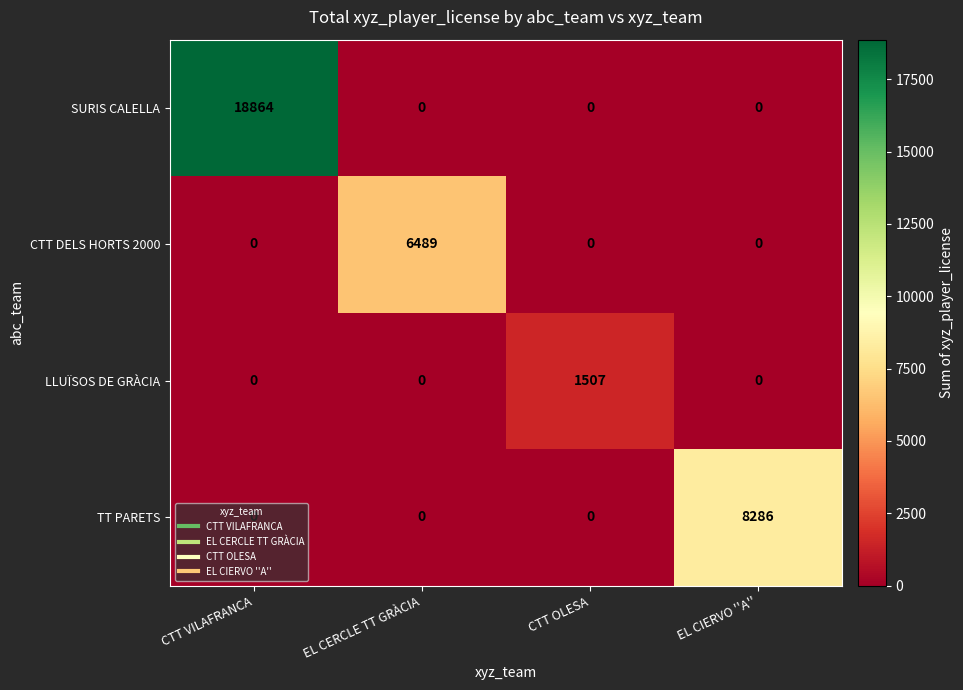

Which series changed the most between CTT VILAFRANCA and EL CIERVO ''A''?

SURIS CALELLA